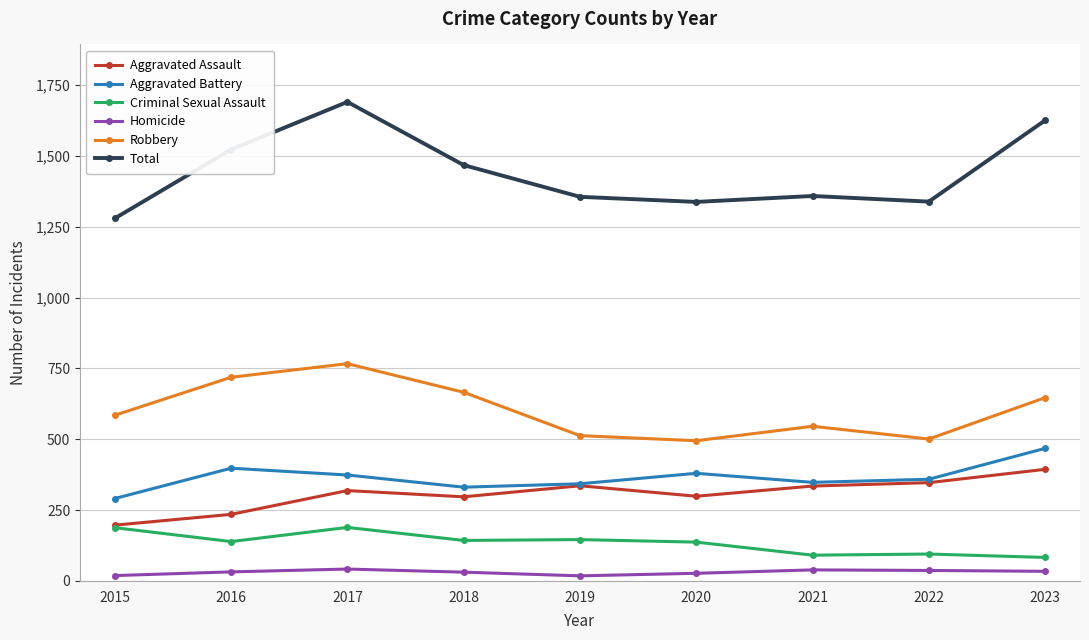

Count the number of data series in this chart.

6